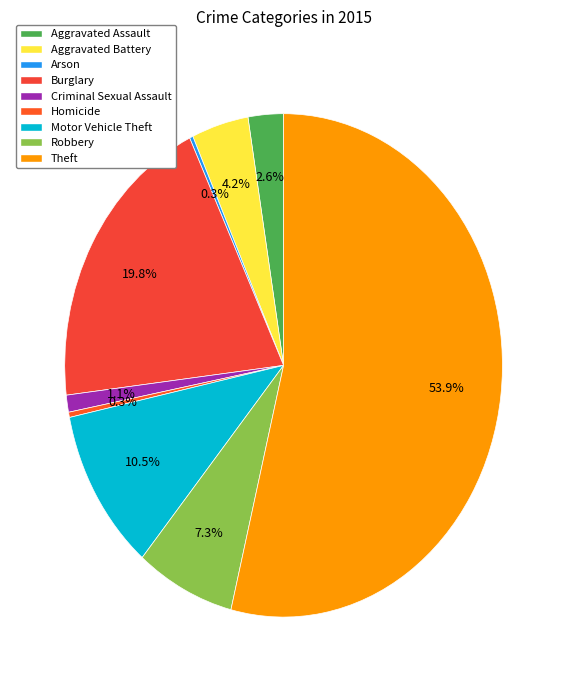

The Robbery slice represents 21% of the pie. True or false?

False